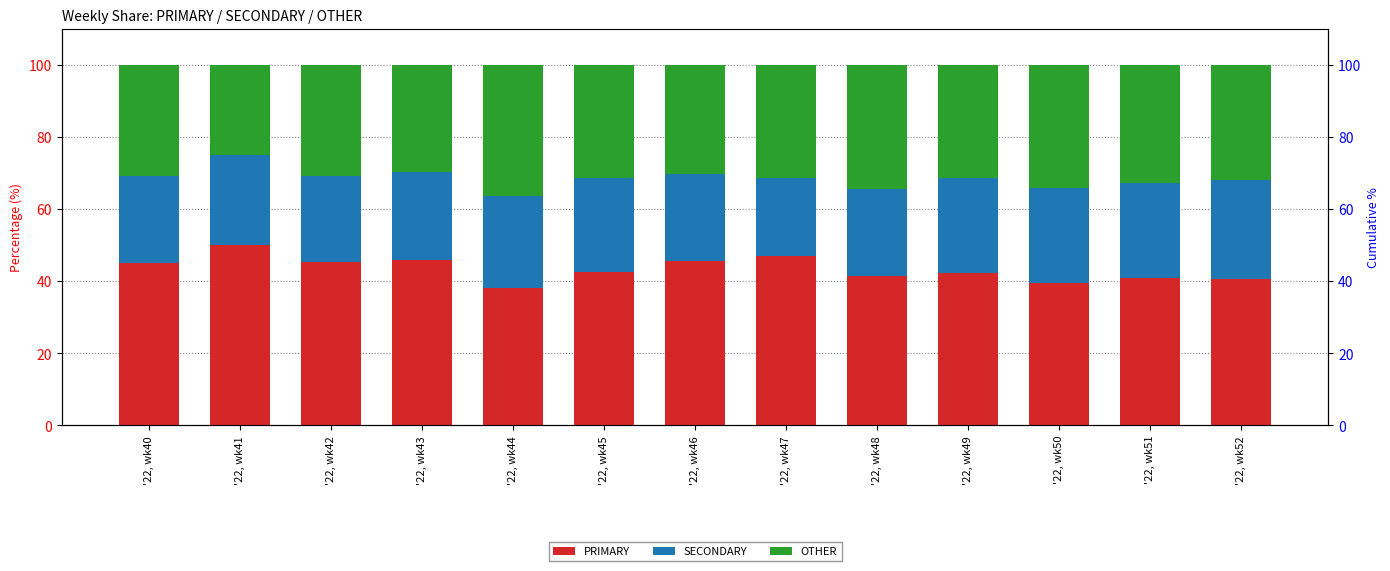

What are all the series names shown in the legend?

PRIMARY, SECONDARY, OTHER